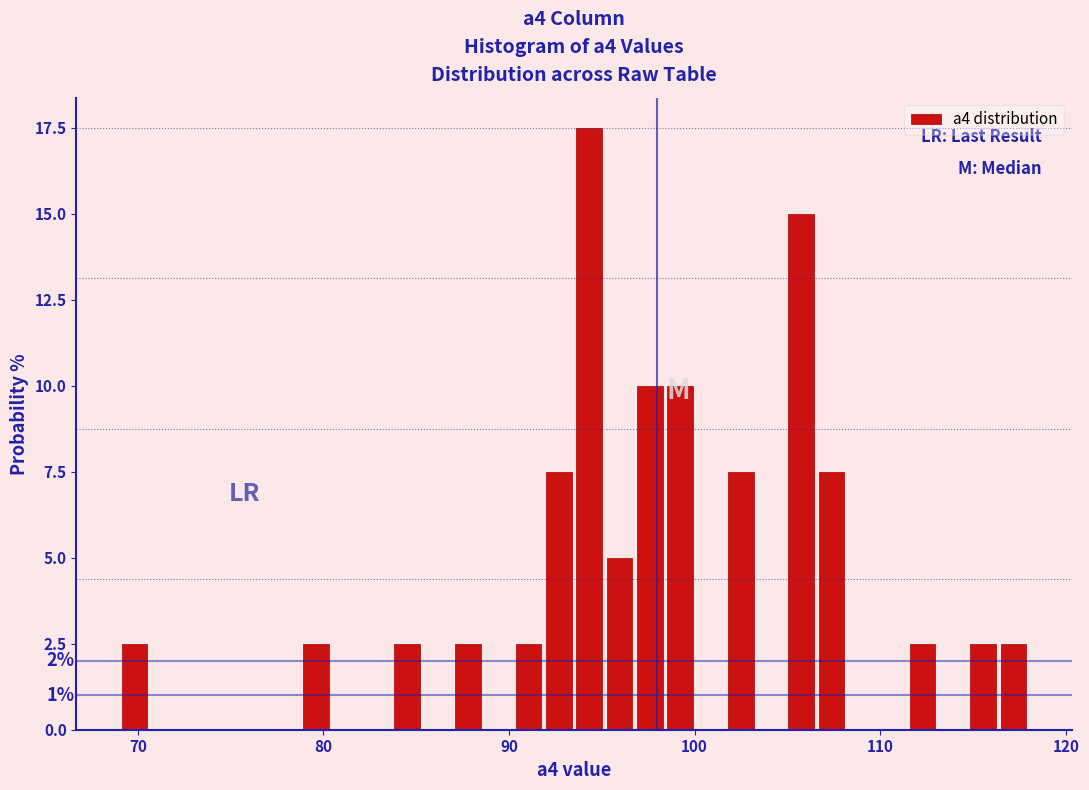

Read against the x-axis, roughly where is the centre of the tallest bar?

94